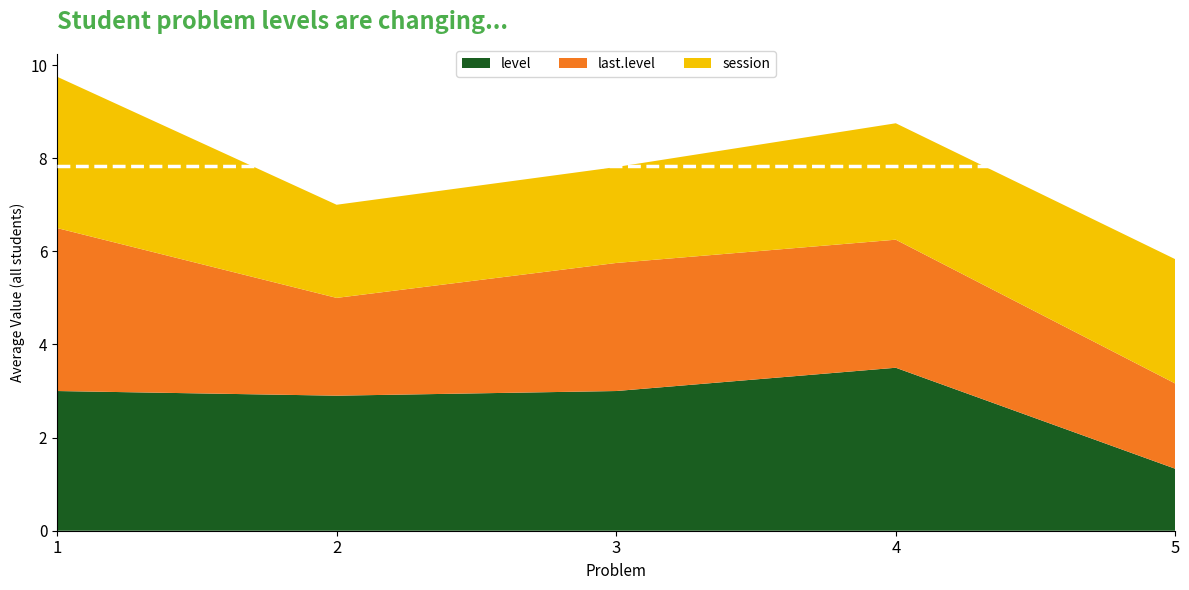

What is the total value across all series at 4?

8.8